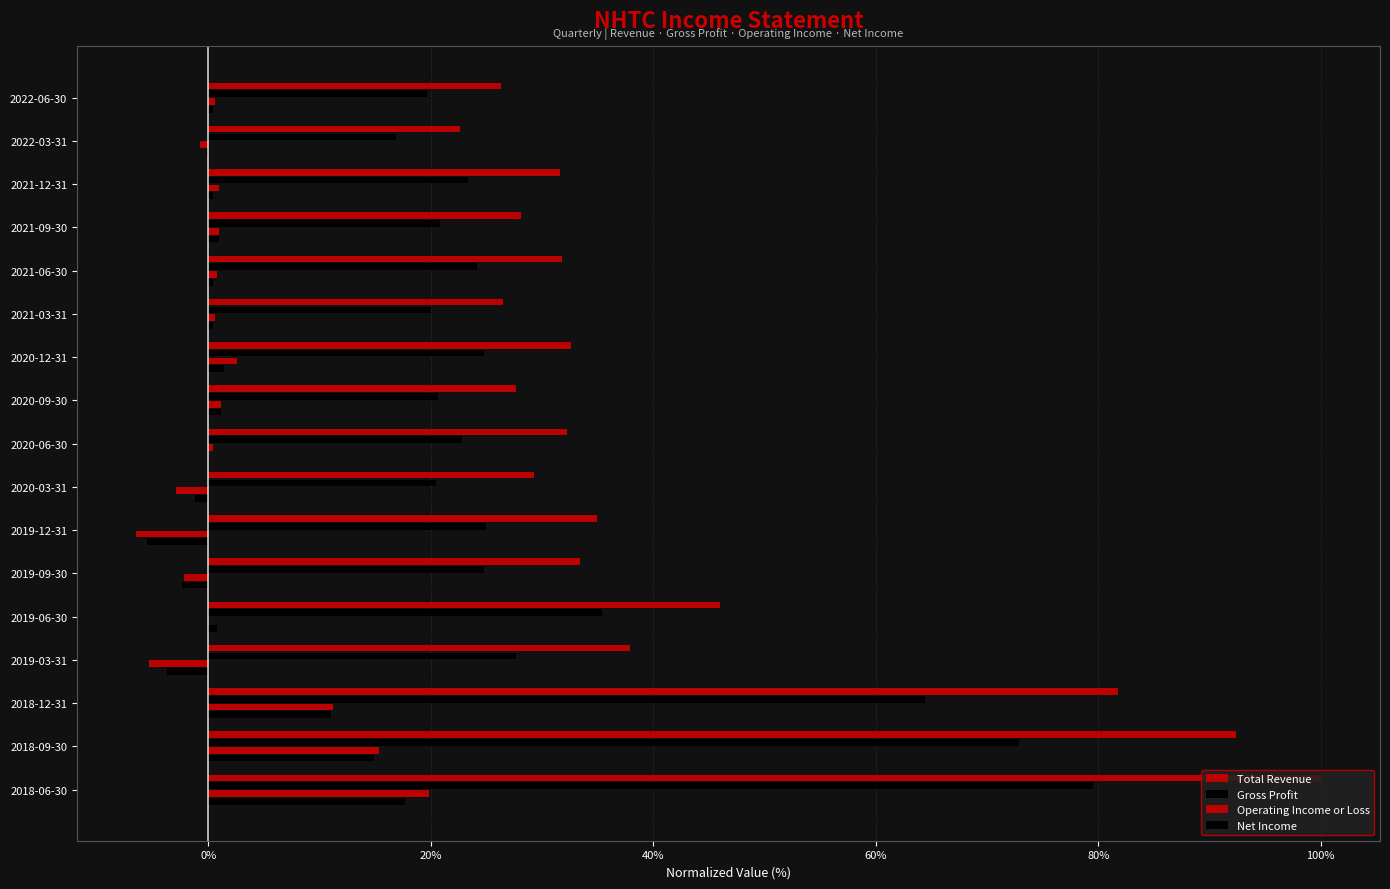

What is the value of the Gross Profit bar at the 2nd from the left?

16.9